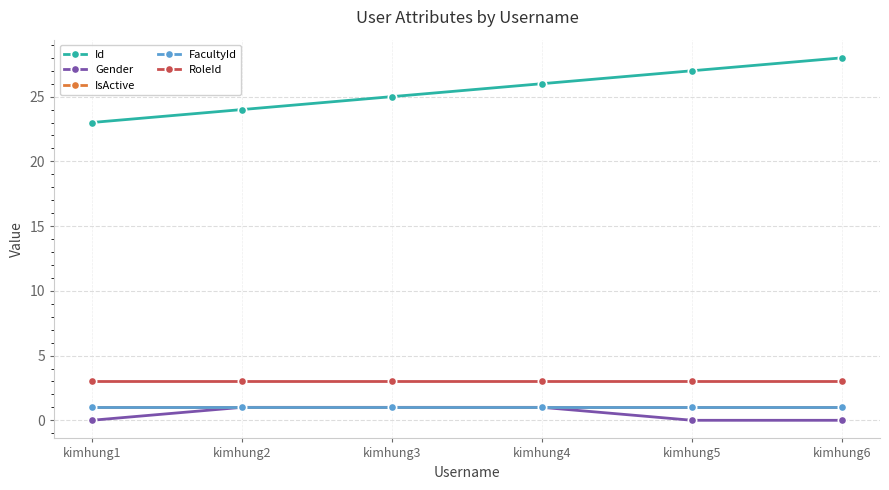

True or false: IsActive and RoleId cross at least once.

False